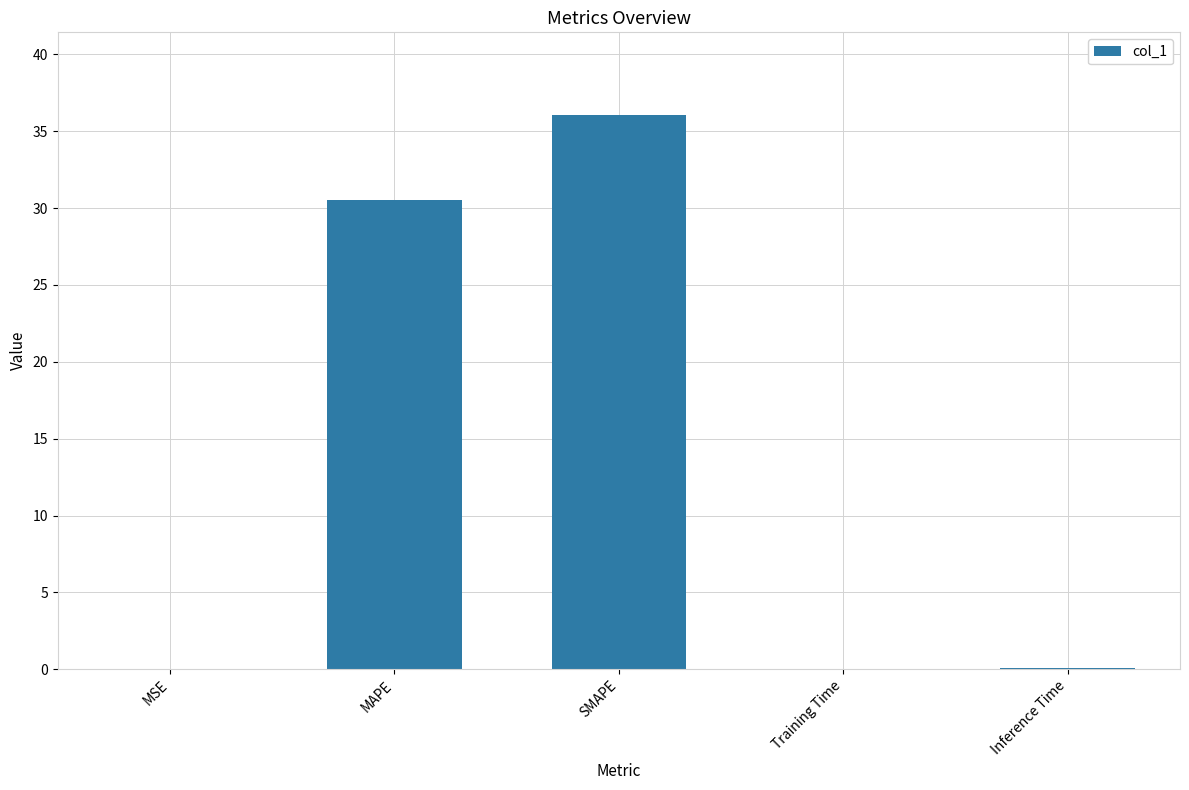

Which label corresponds to the largest value in the chart?

SMAPE